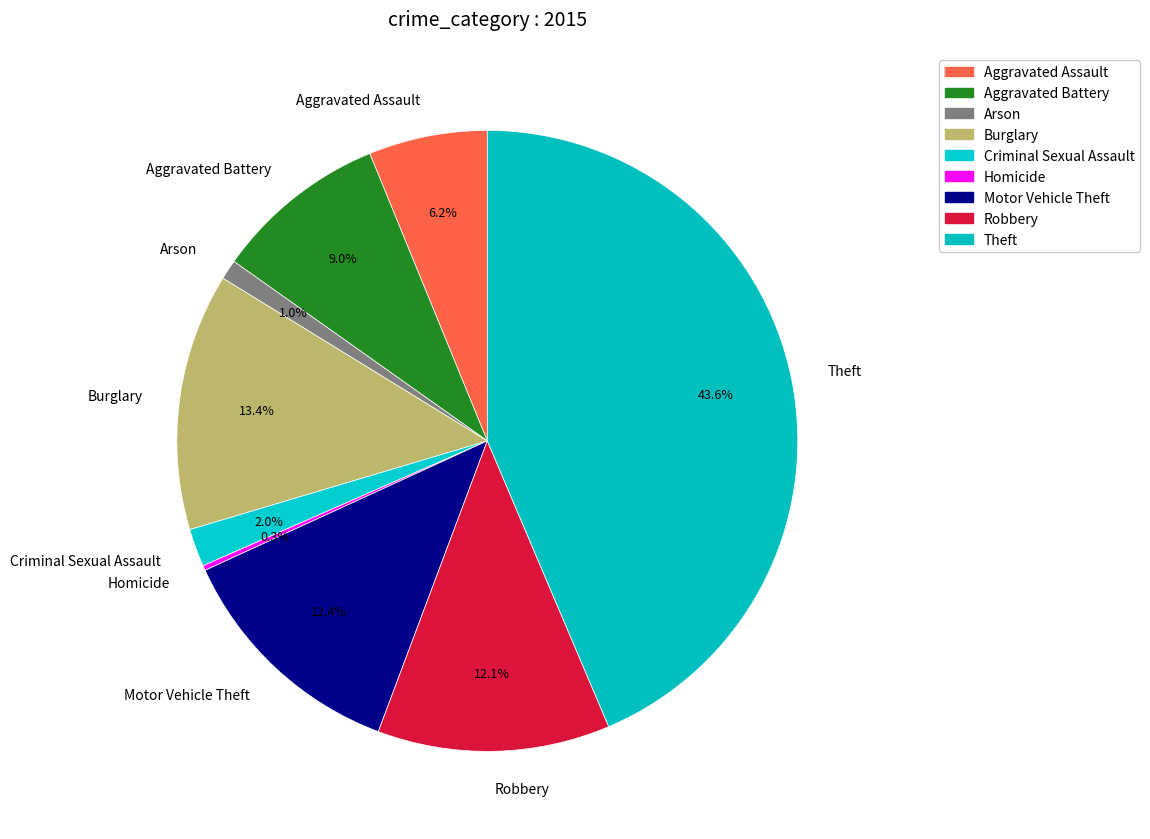

Is Arson the majority of the pie?

No